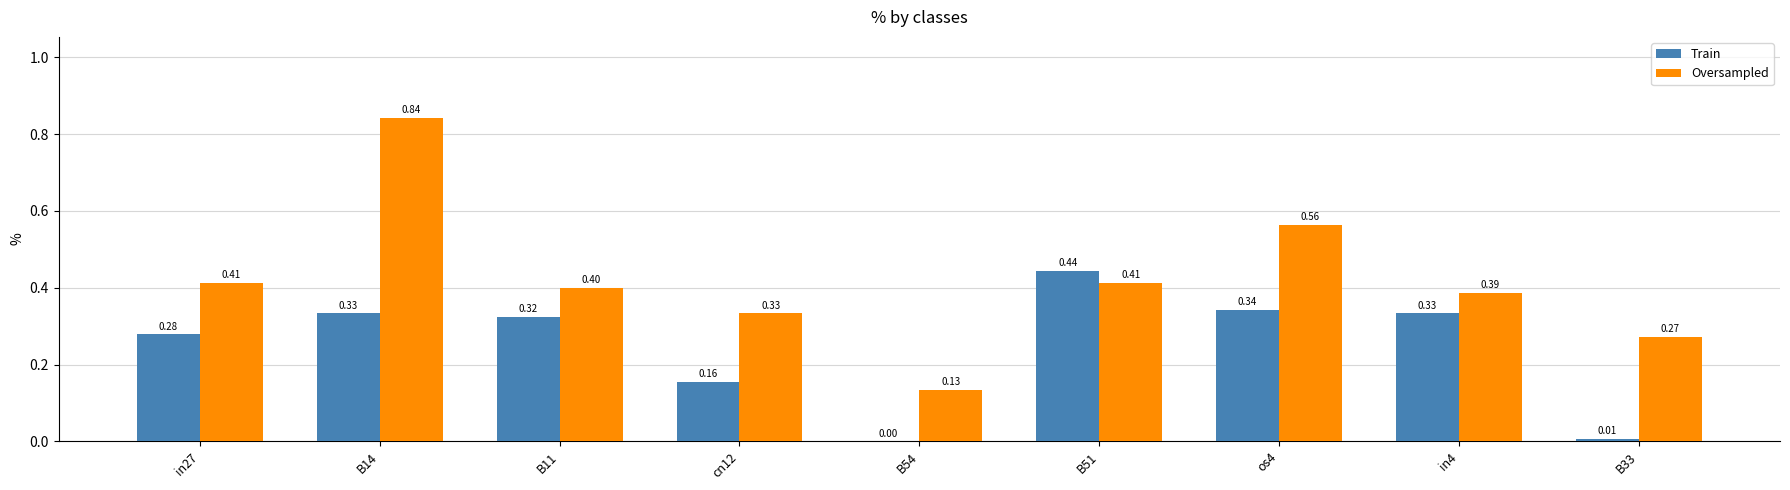

How many groups of bars are there?

9